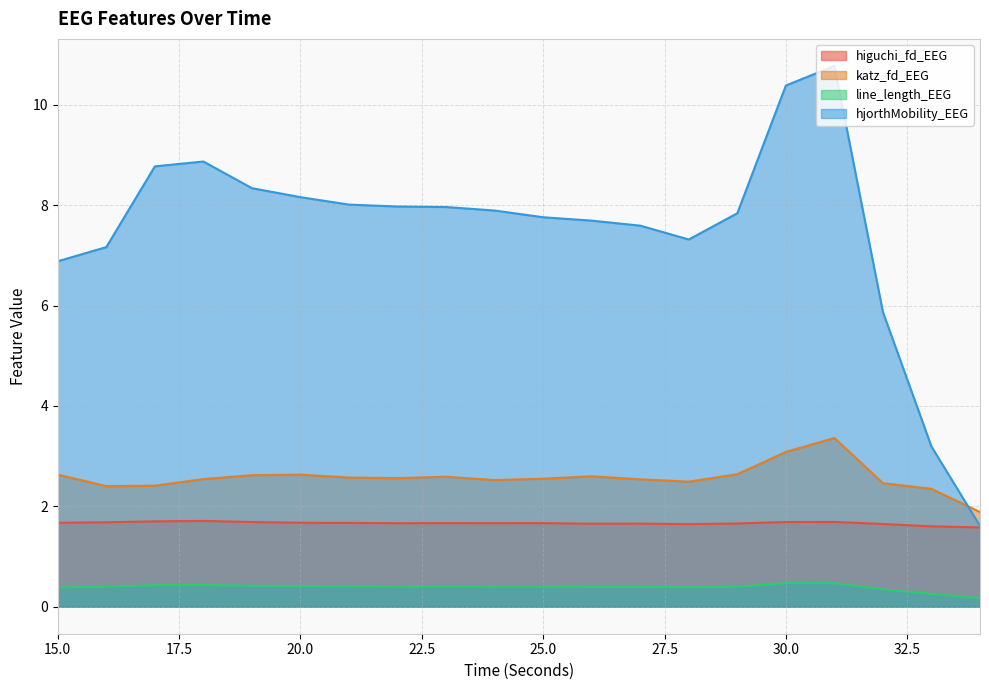

Where is the first local minimum for hjorthMobility_EEG?

28